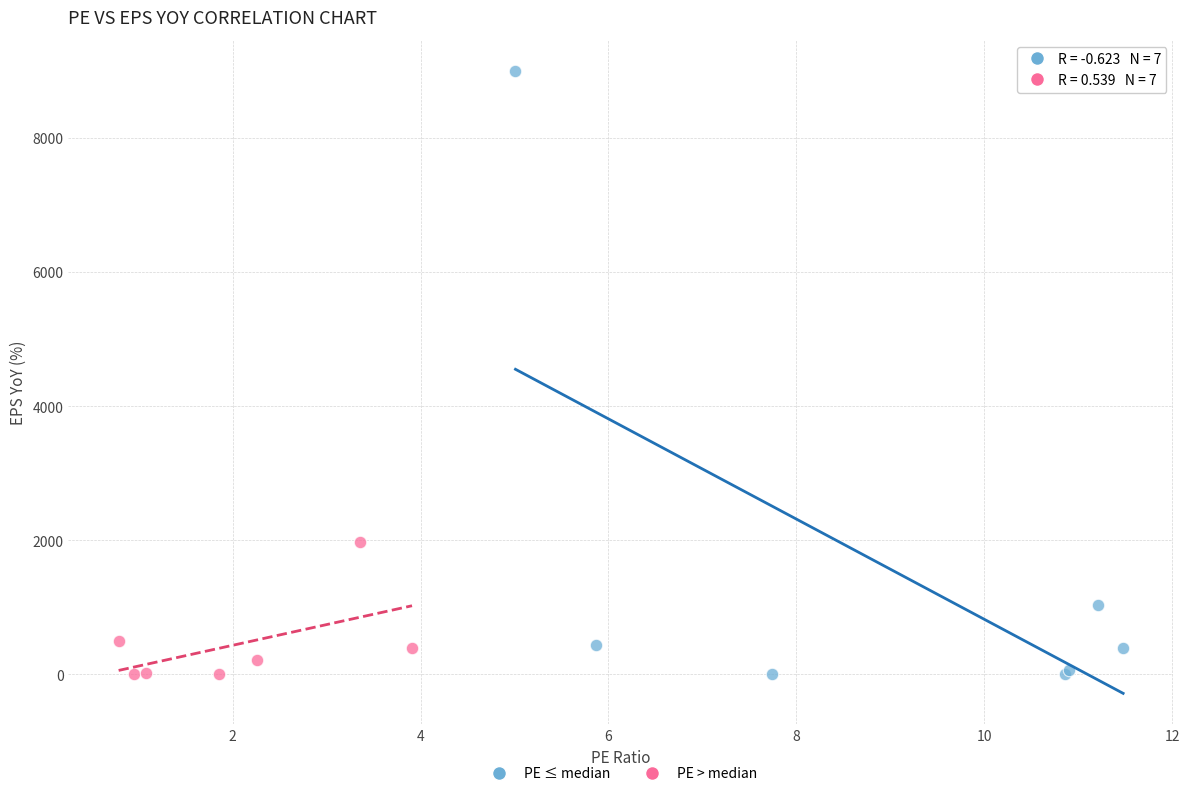

Which series reaches the maximum Y coordinate?

PE ≤ median